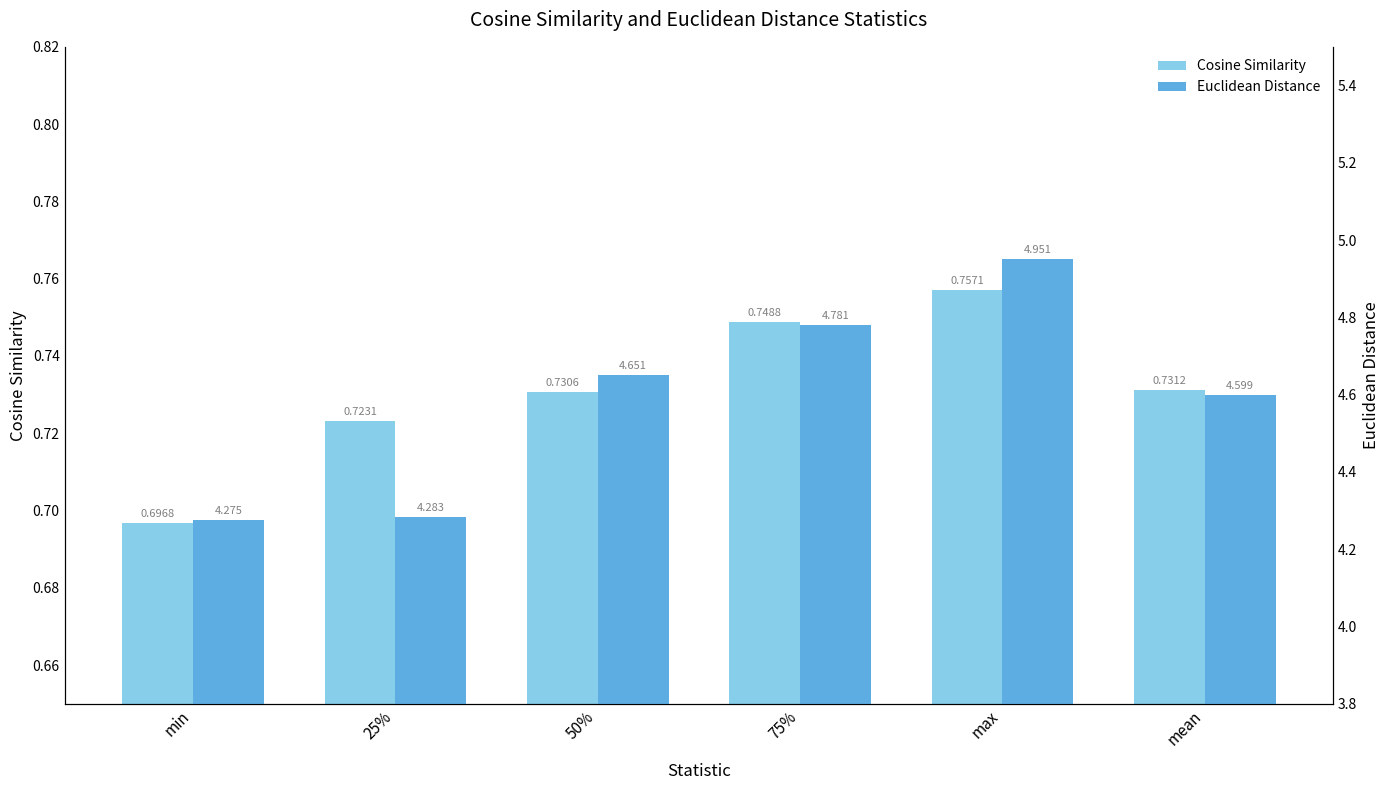

What is the maximum value shown in the chart?

5.0